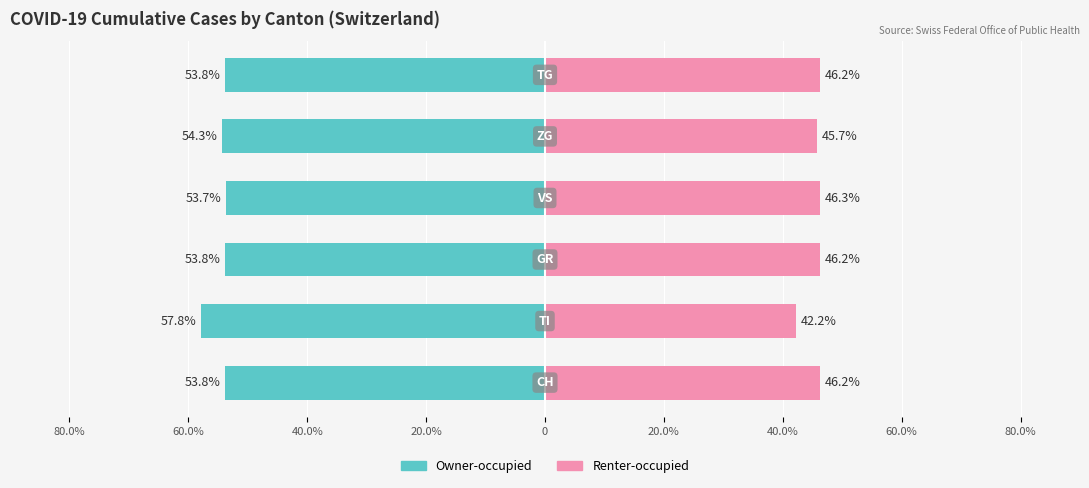

What is the value of the Owner-occupied bar at the 4th from the left?

-53.7